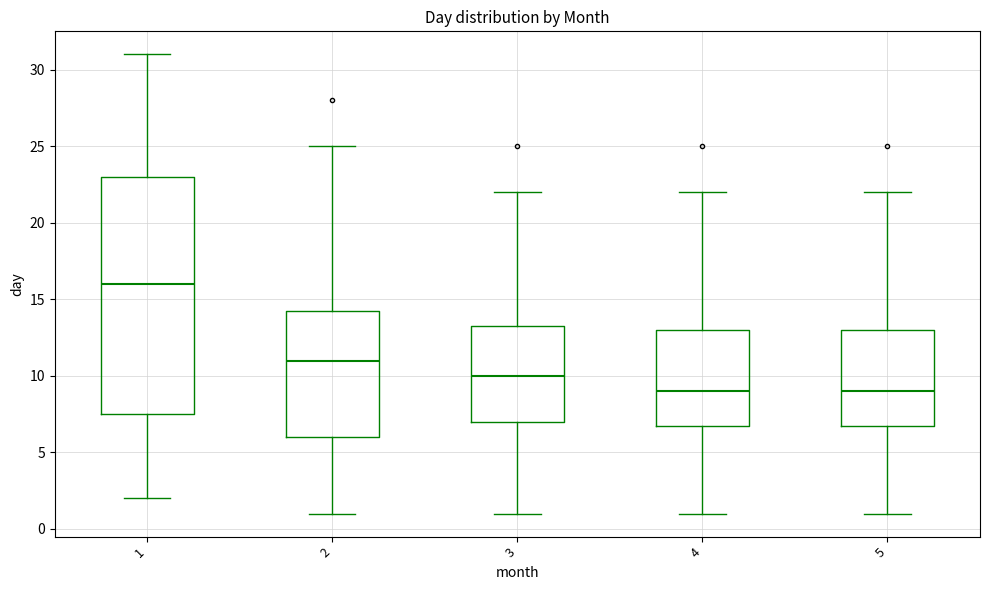

Where does the median line of the box at x = 5 sit on the y-axis? The values are not printed on the chart, so give them approximately, as read against the axis.

9.0